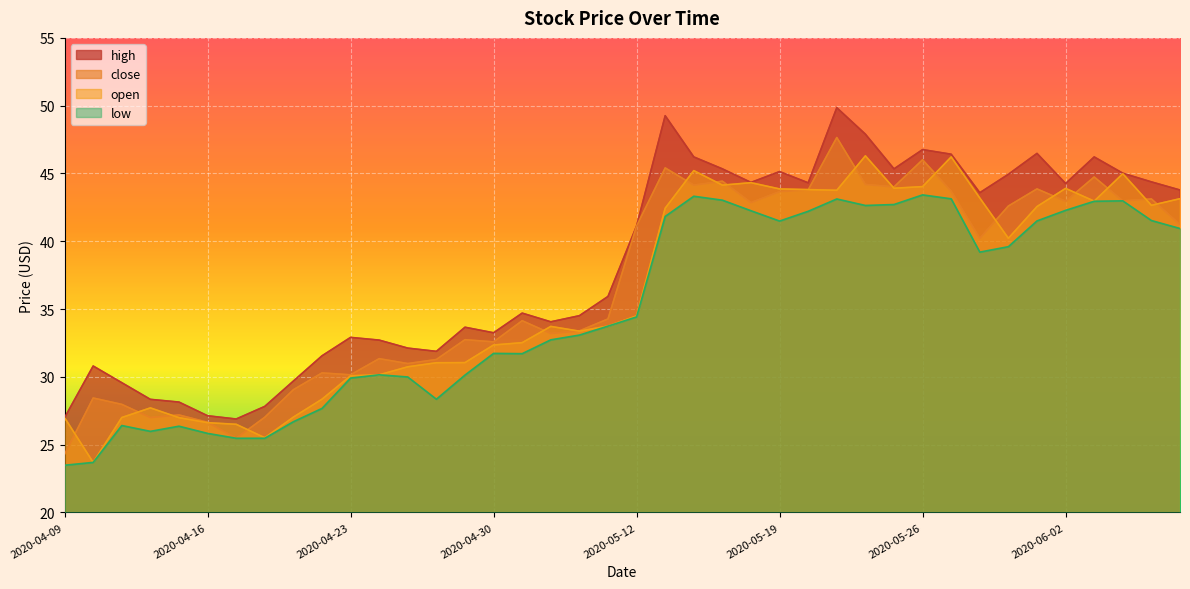

Is it true that close equals 30.1 at 2020-04-23?

True